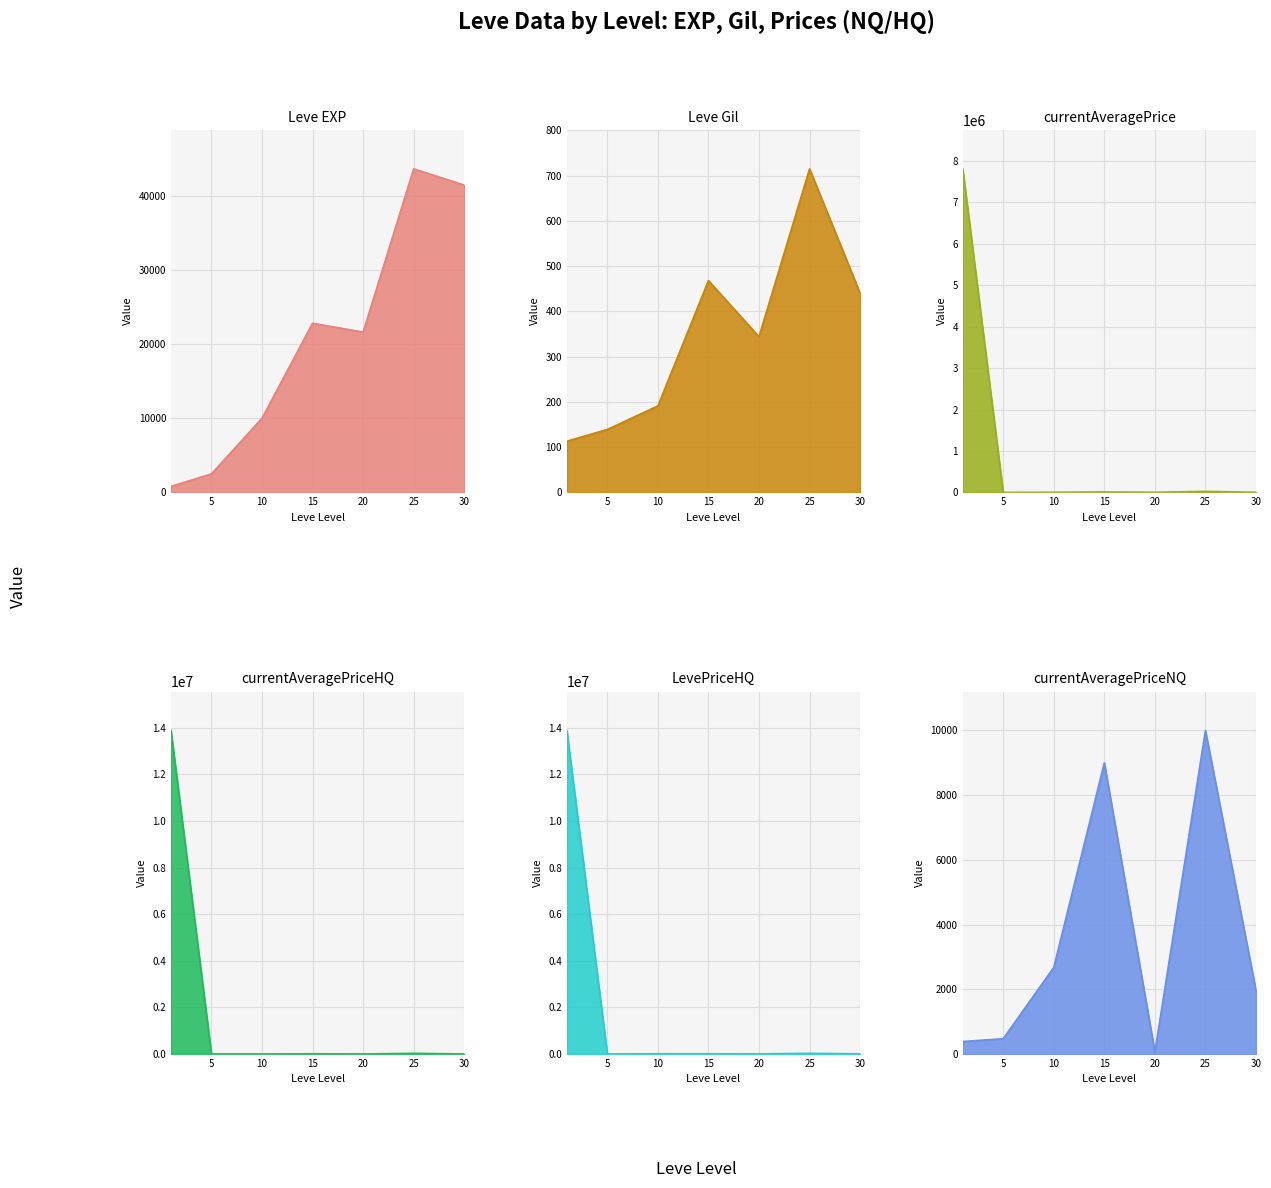

How many lines are shown in the chart?

6